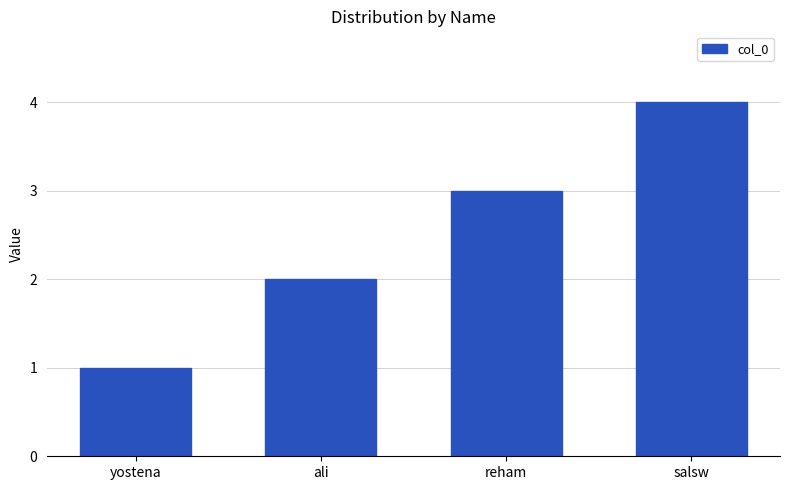

List the labels in order of value, smallest first.

yostena, ali, reham, salsw